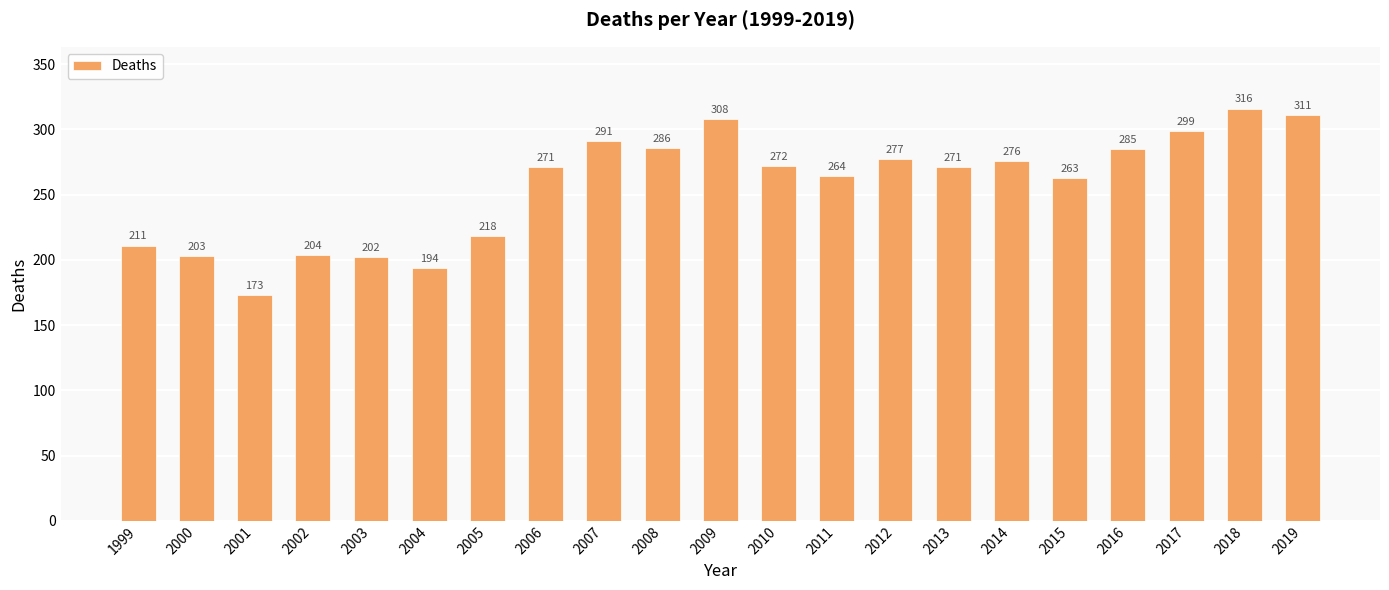

The value at 2006 is 271. True or false?

True